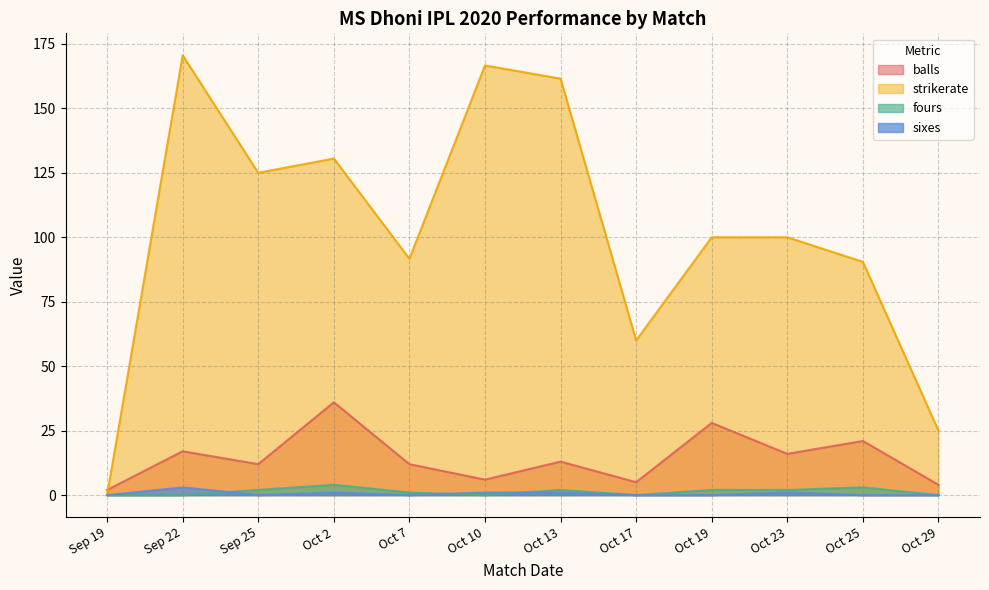

What value does the balls series have at Oct 23?

16.0